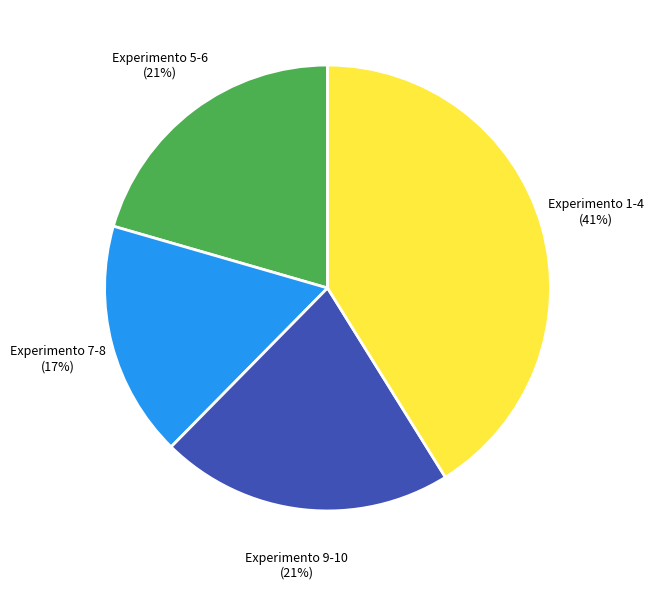

Combined, do Experimento 9-10 and Experimento 5-6 account for over 50%?

No